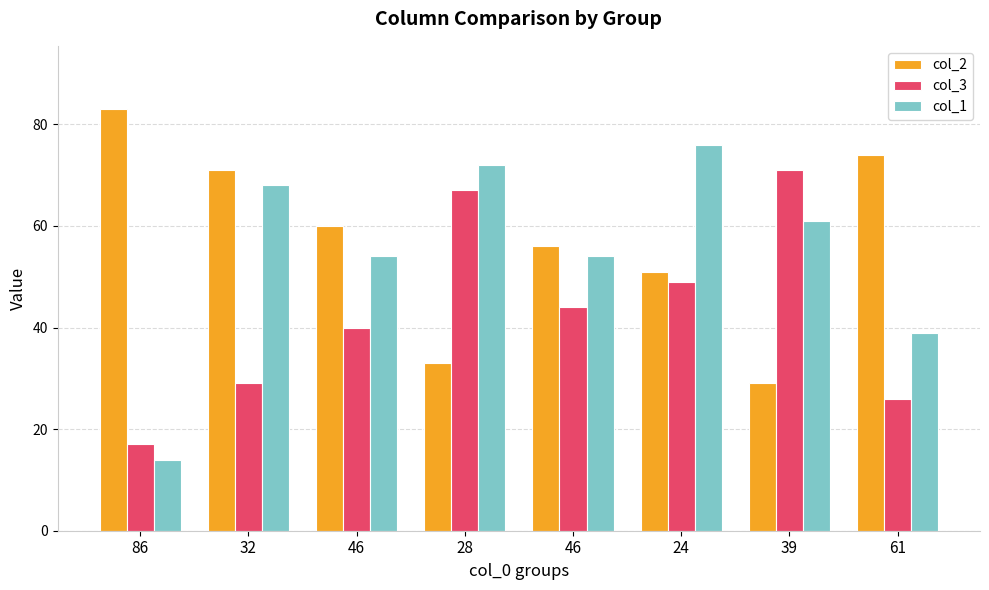

What are all the series names shown in the legend?

col_2, col_3, col_1